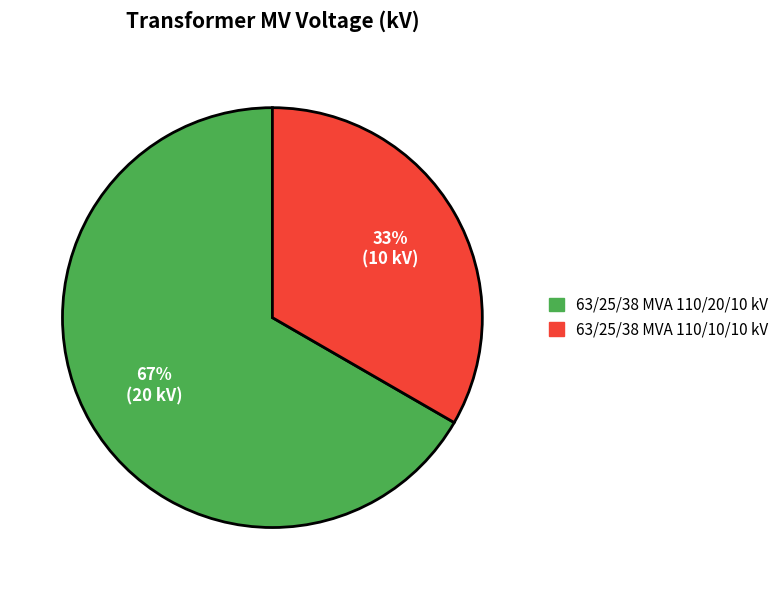

True or false: 63/25/38 MVA 110/10/10 kV accounts for 33% of the total.

True